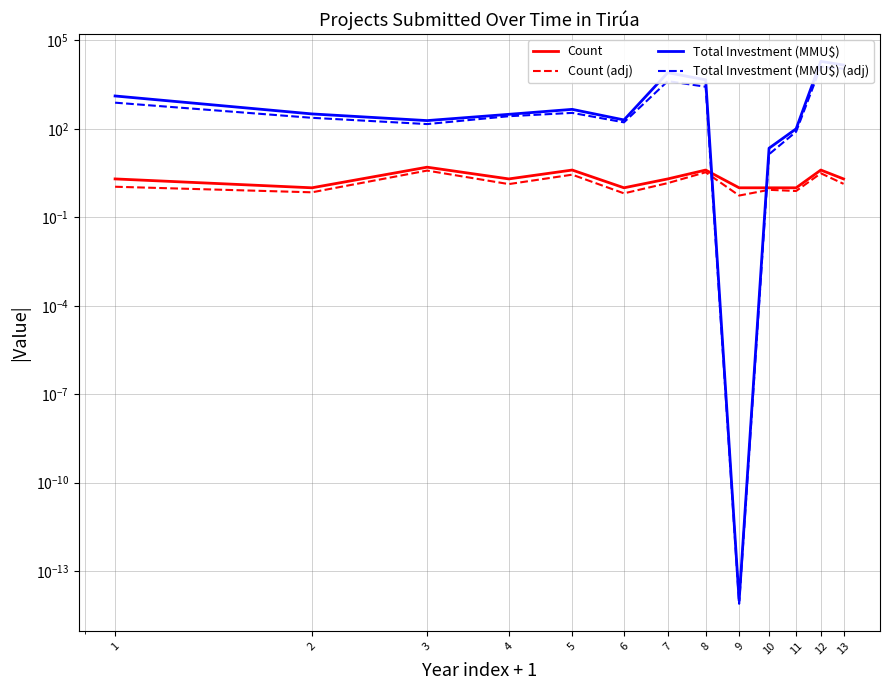

What value does the Count (adj) series have at 2?

0.7